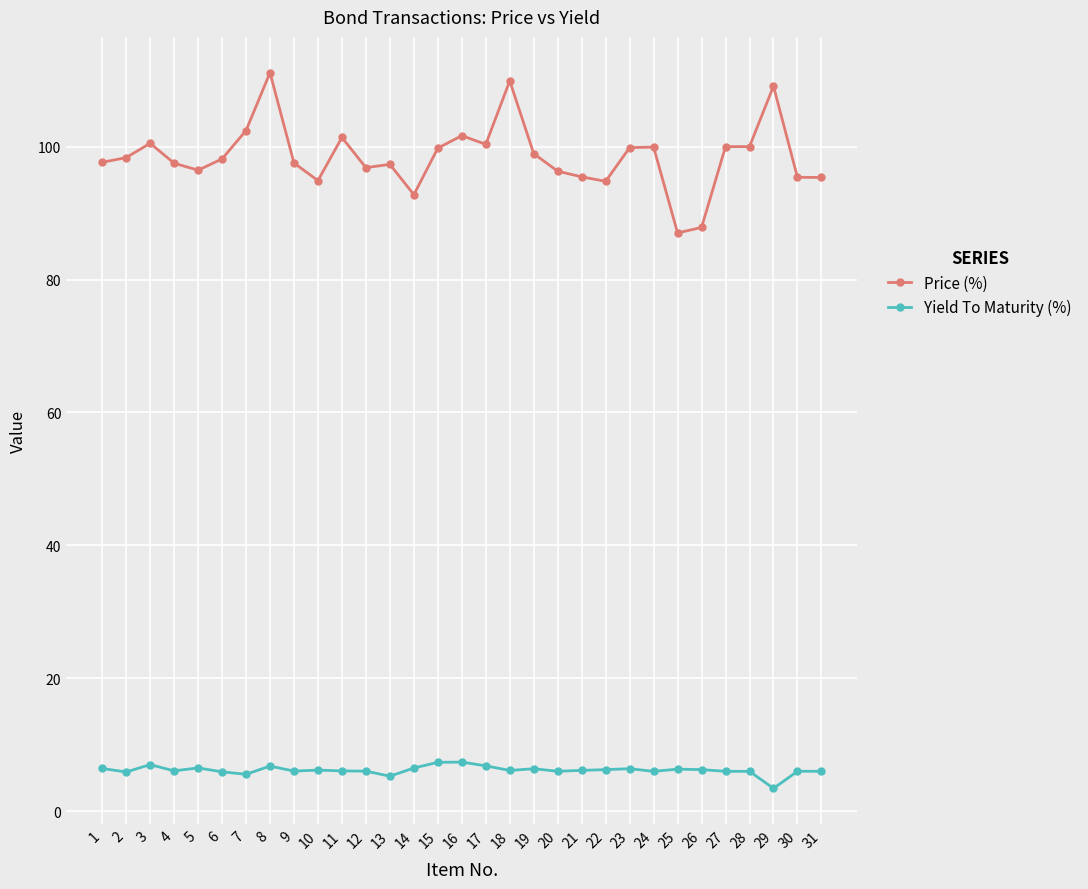

At which category does the chart reach its peak across all series?

8